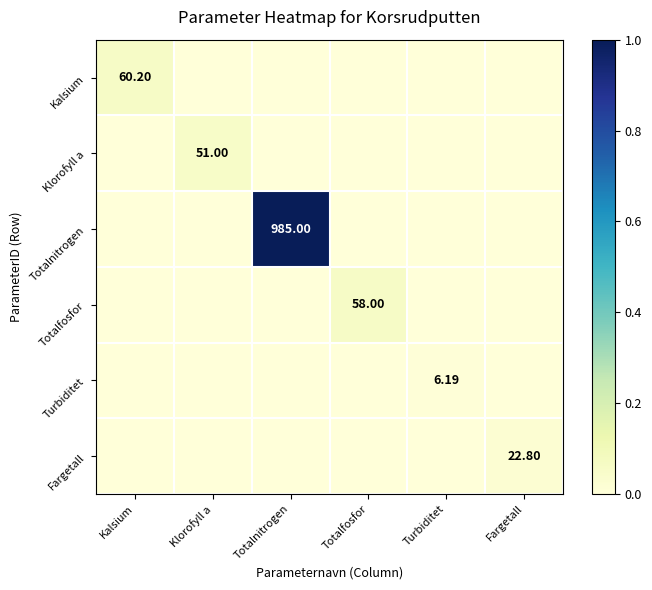

Rank the series at Totalfosfor from lowest to highest value.

Kalsium, Klorofyll a, Totalnitrogen, Turbiditet, Fargetall, Totalfosfor